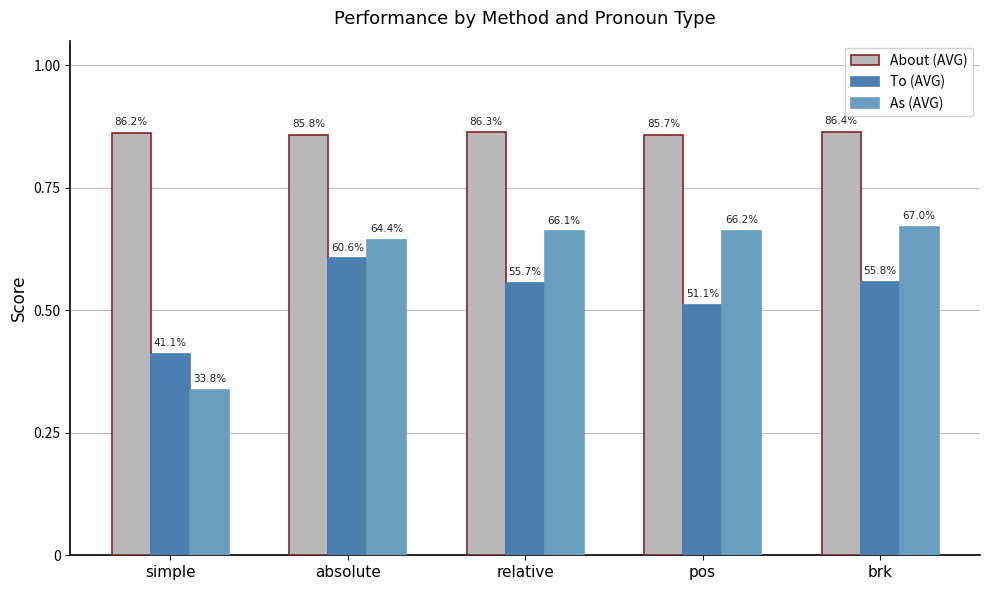

Reading left to right, what are all the values shown in this chart?

About (AVG): simple=0.9	absolute=0.9	relative=0.9	pos=0.9	brk=0.9
To (AVG): simple=0.4	absolute=0.6	relative=0.6	pos=0.5	brk=0.6
As (AVG): simple=0.3	absolute=0.6	relative=0.7	pos=0.7	brk=0.7